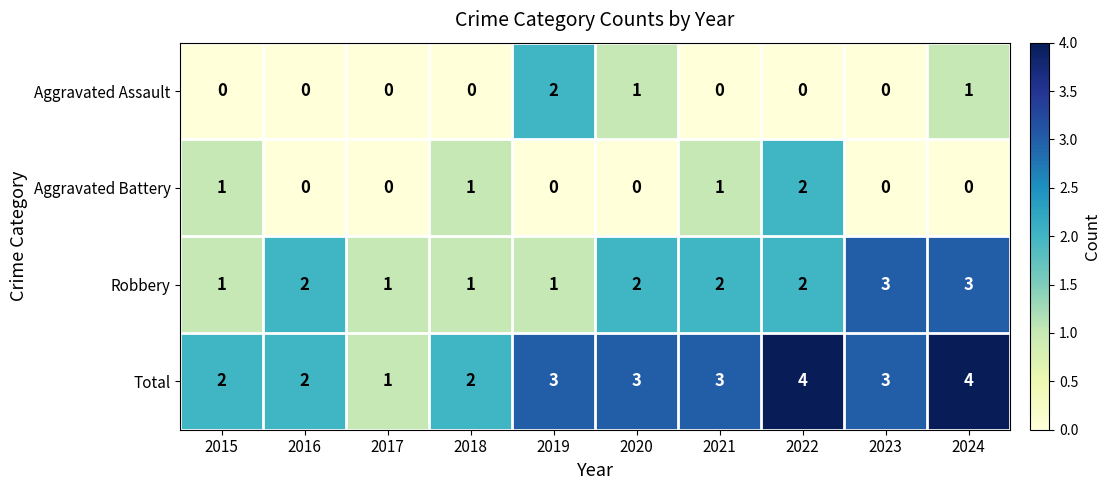

Which category has the highest value in the Aggravated Assault series?

2019